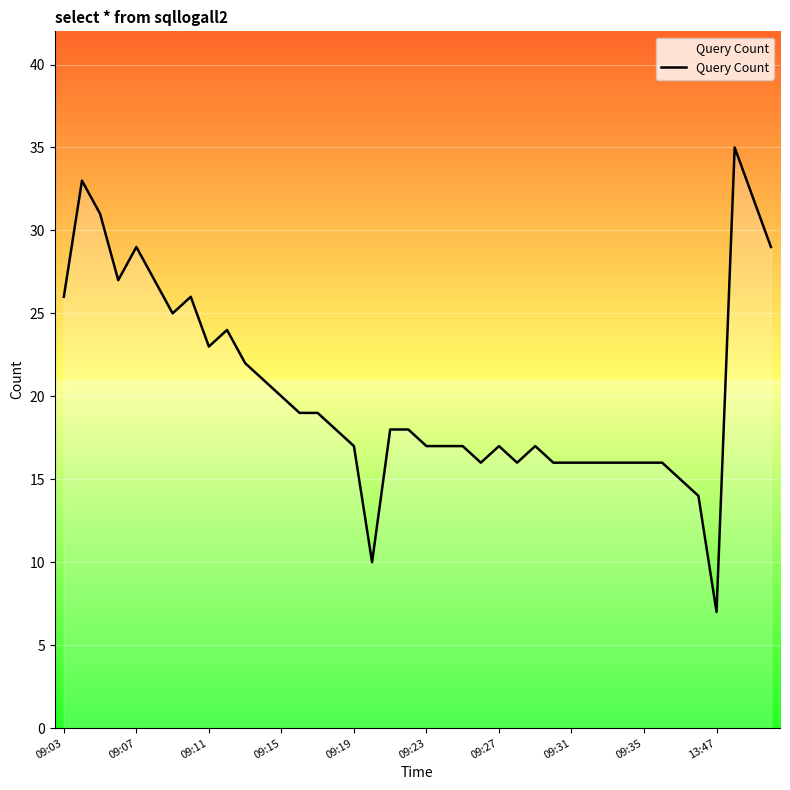

What is the difference between the maximum and minimum values?

28